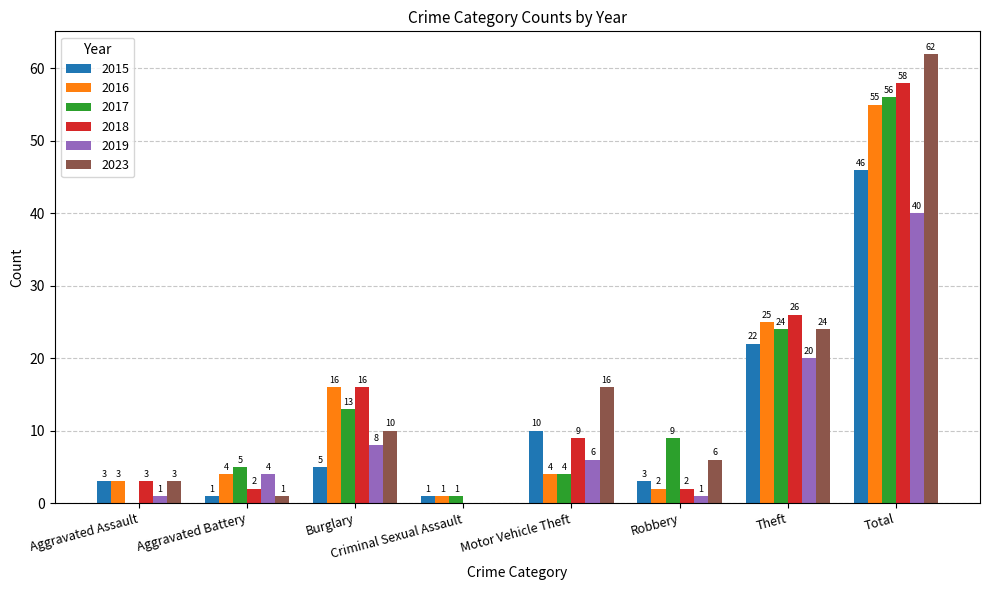

What is the spread (max minus min) of values at Motor Vehicle Theft?

12